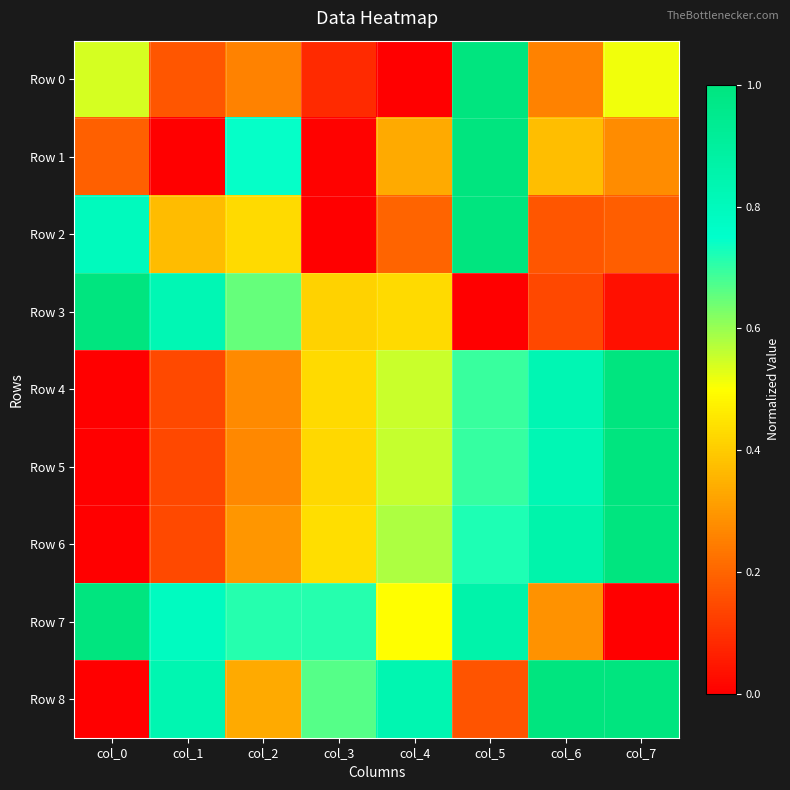

Rank the series by their maximum value, from lowest to highest.

Row 0, Row 1, Row 2, Row 3, Row 4, Row 5, Row 6, Row 7, Row 8